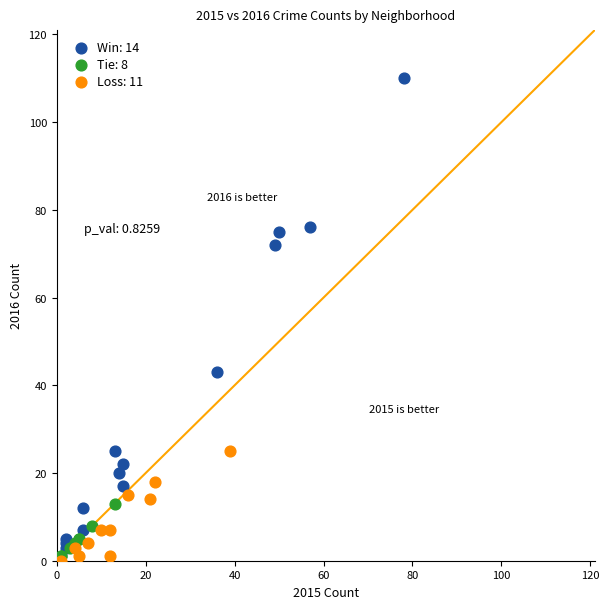

What are all the series names shown in the legend?

Win: 14, Tie: 8, Loss: 11